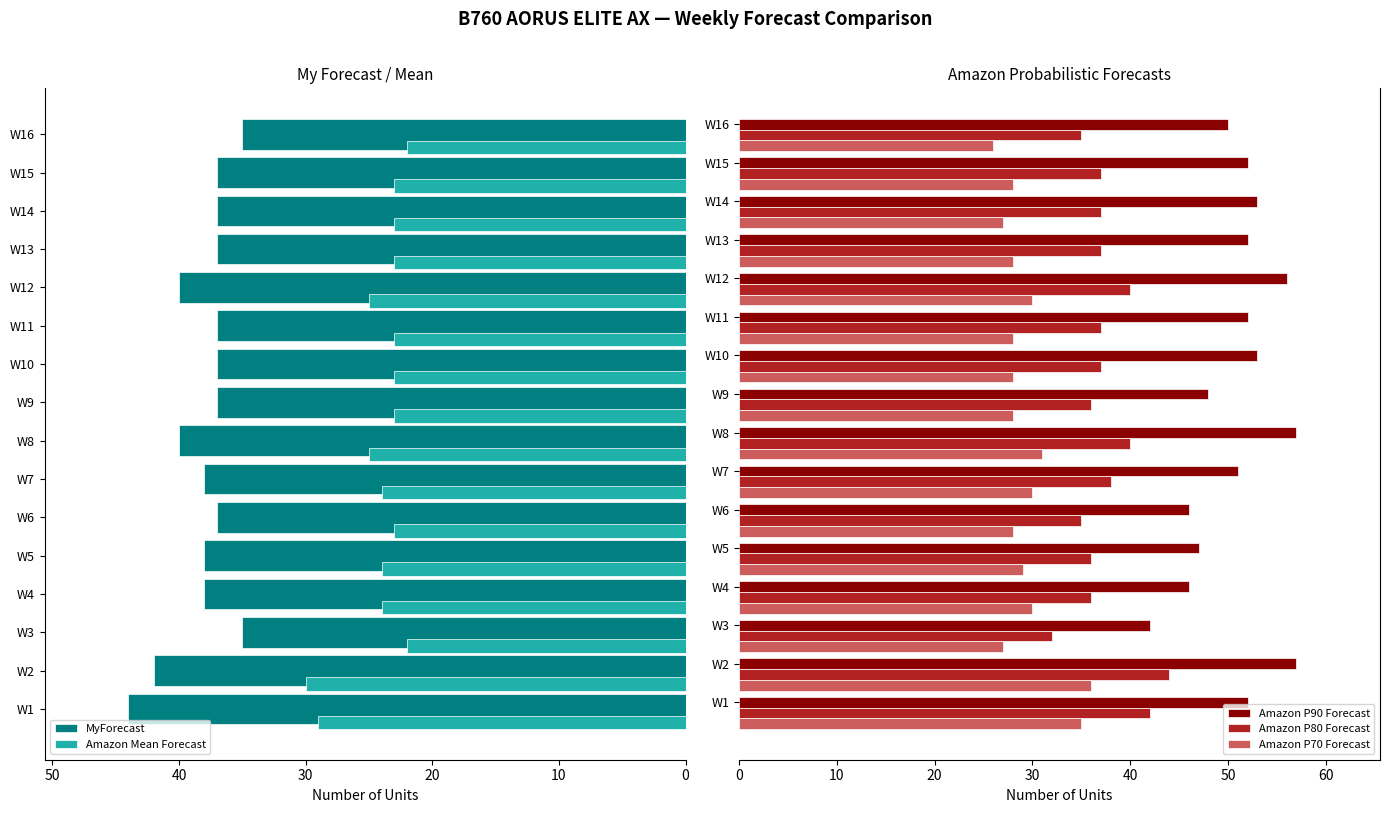

What is the difference between the second highest and minimum values in the Amazon P90 Forecast series?

15